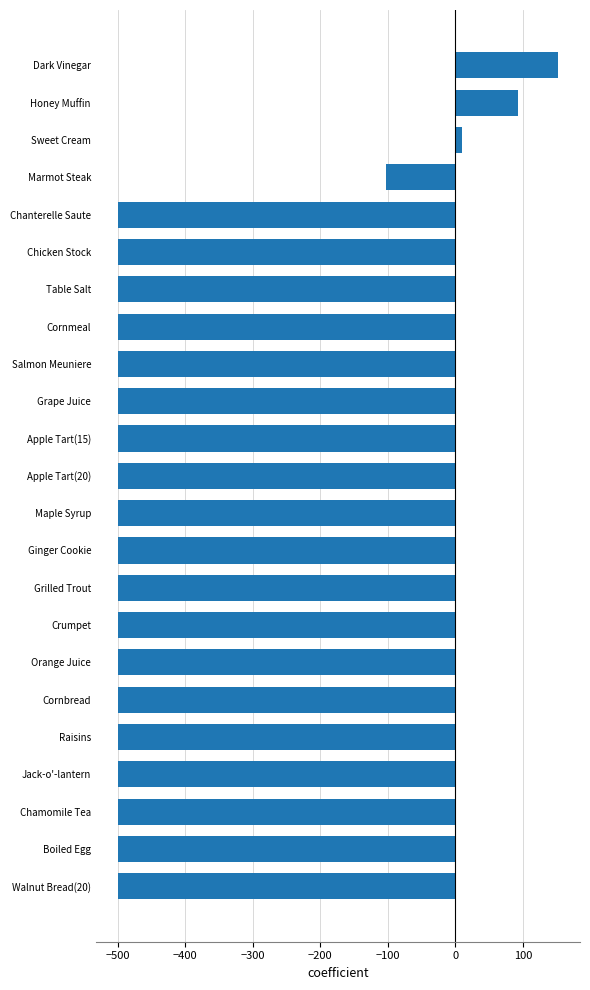

What is the smallest value displayed?

-500.0